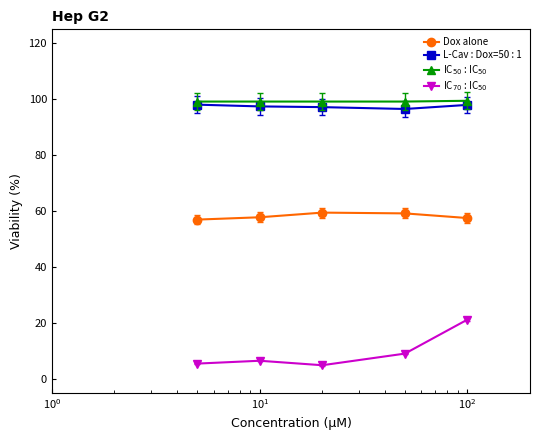

Does the chart have visible grid lines?

No